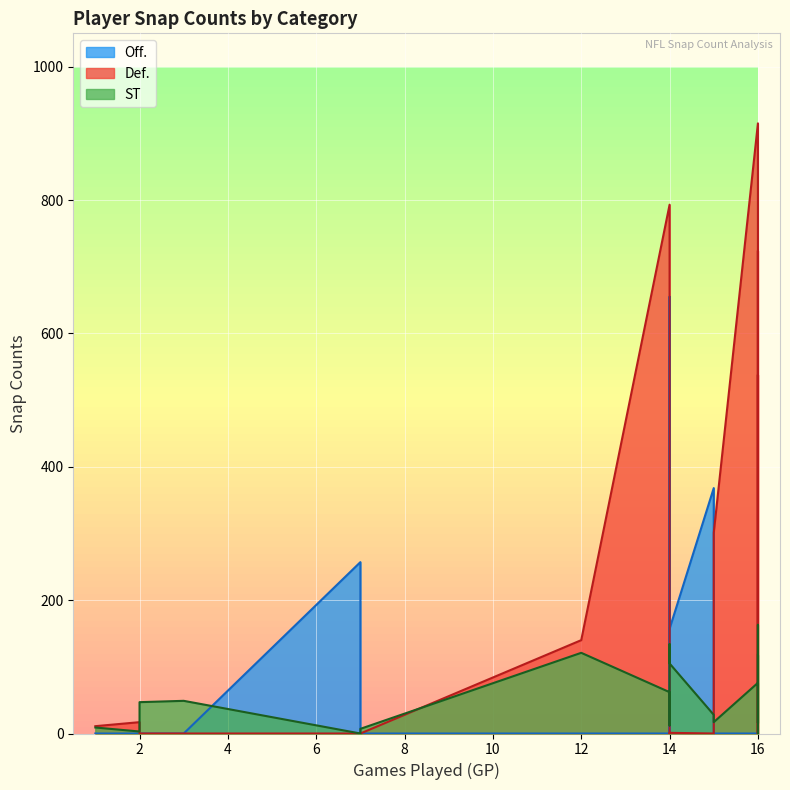

Where is the first local minimum for Def.?

7